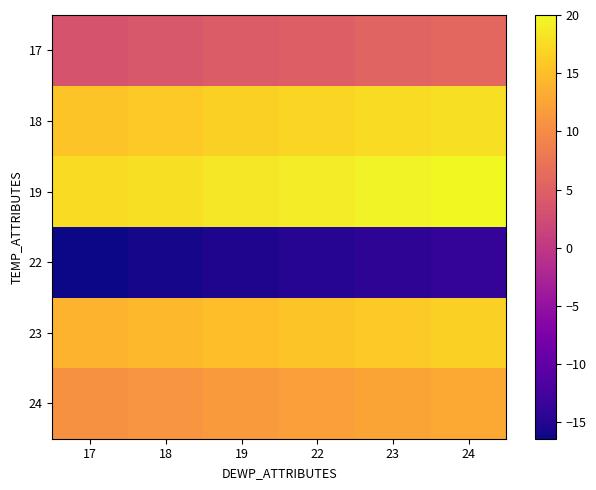

Which label corresponds to the largest value in the chart?

24